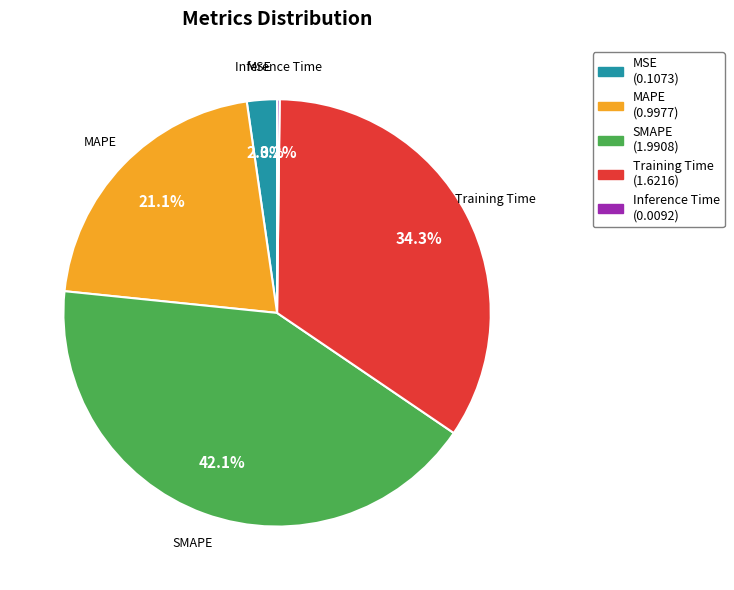

To the nearest percent, what is the combined percentage of MSE and Training Time?

37%